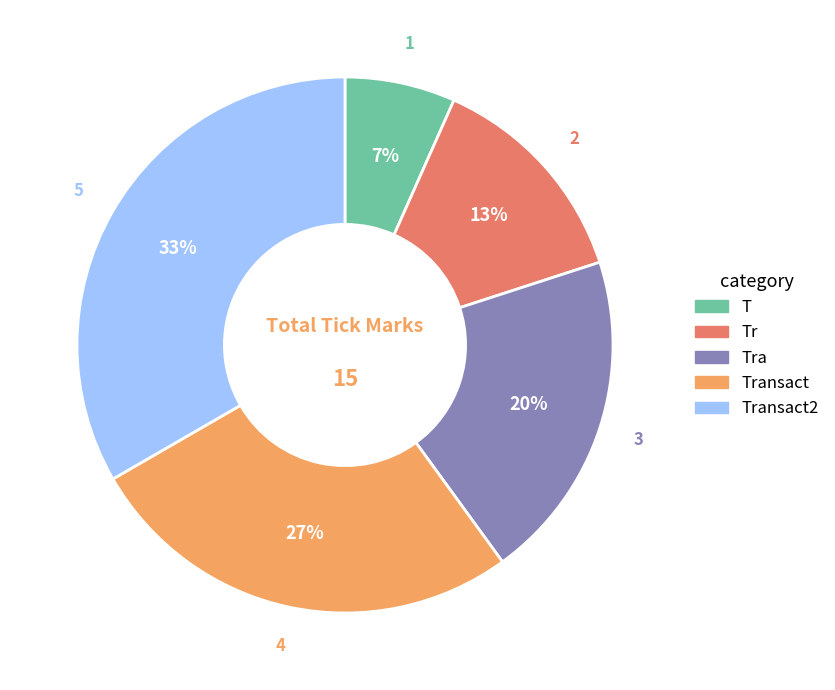

Which category has the biggest portion of the pie?

Transact2